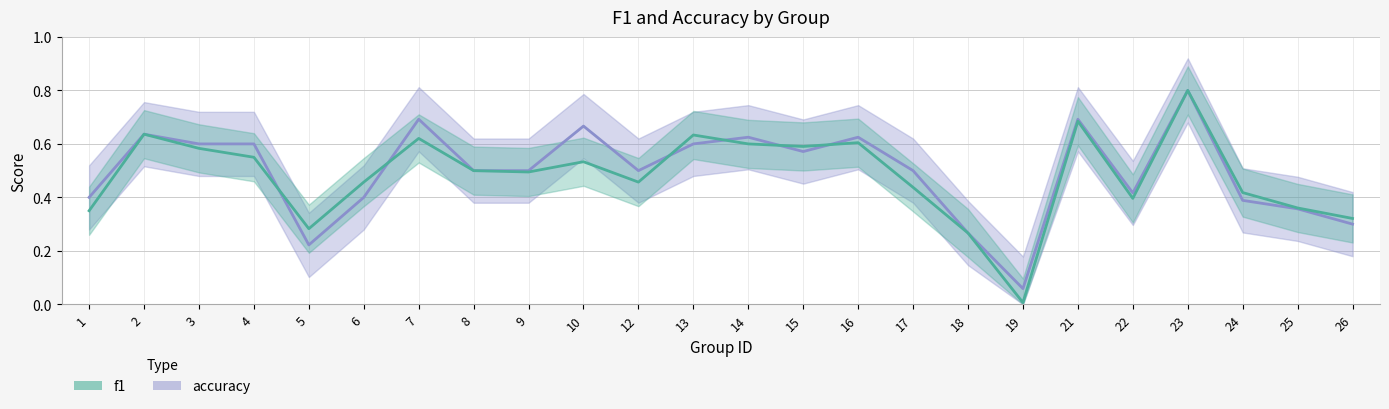

Is the value of accuracy at 19 greater than the value of f1 at 25?

No